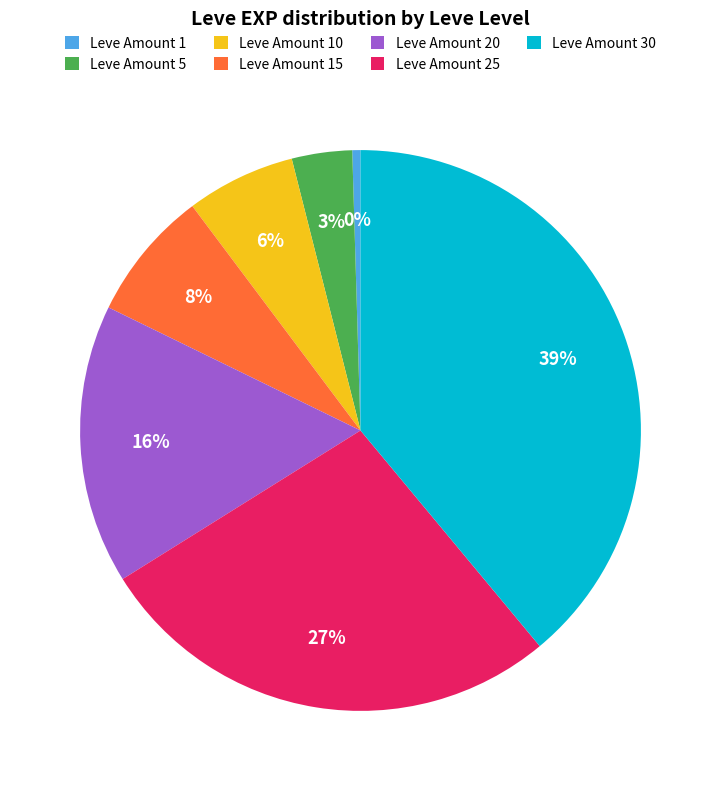

Approximately how many times larger is the value at Leve Amount 10 compared to Leve Amount 15?

0.8